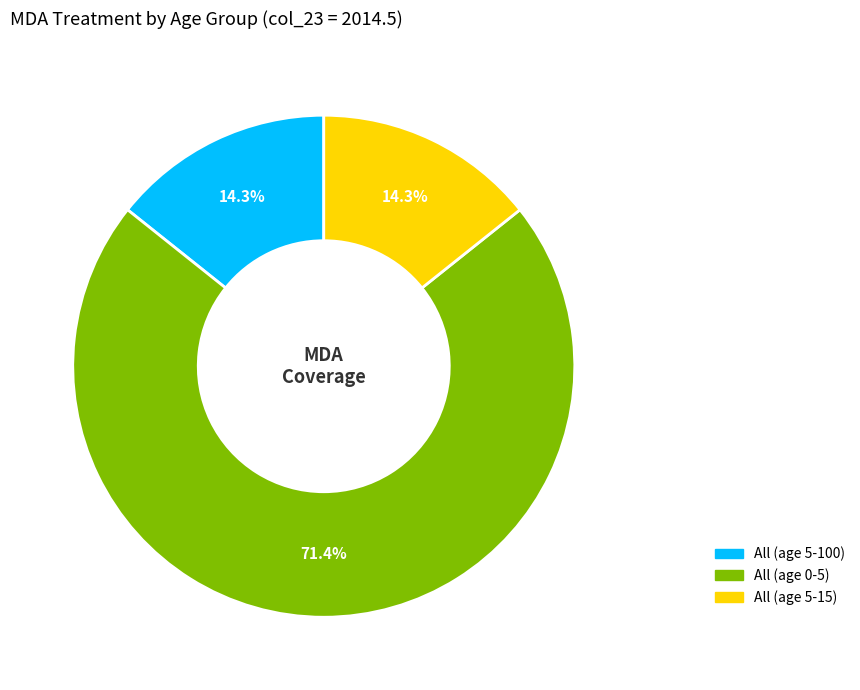

How many segments does this pie chart have?

3